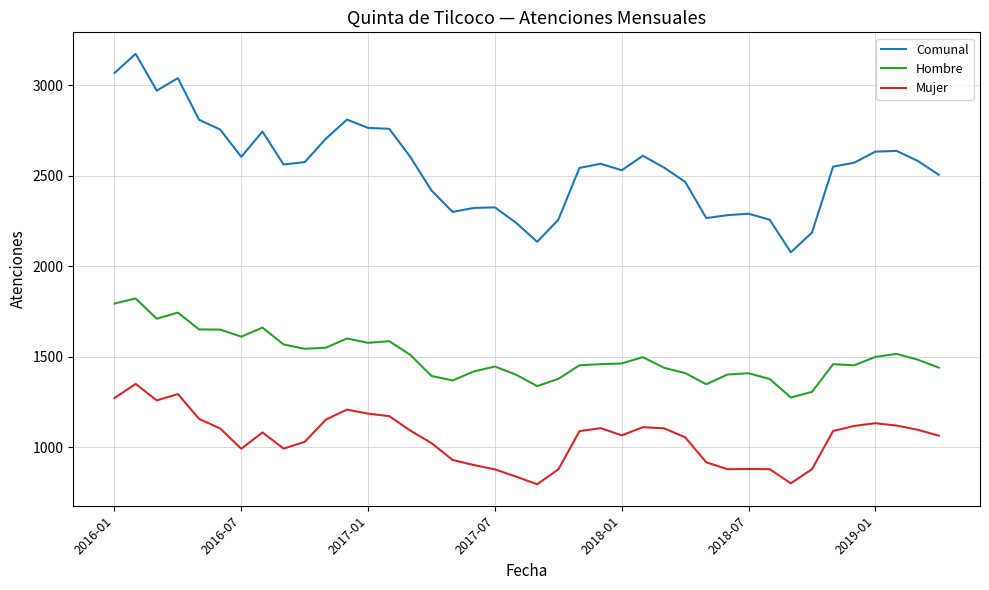

True or false: Mujer and Hombre cross at least once.

False